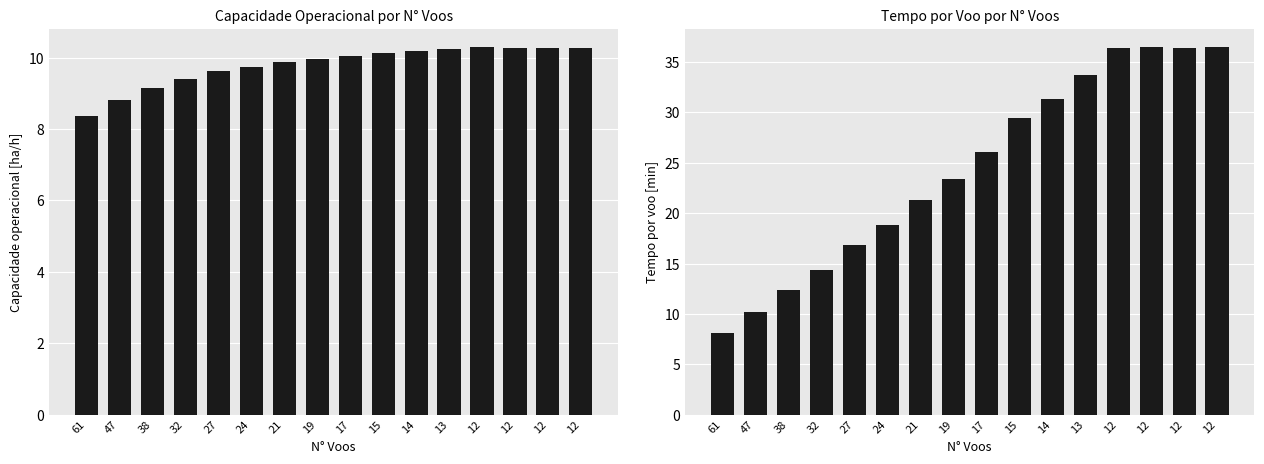

What is the difference between the maximum and minimum values in the Capacidade operacional [ha/h] series?

1.9